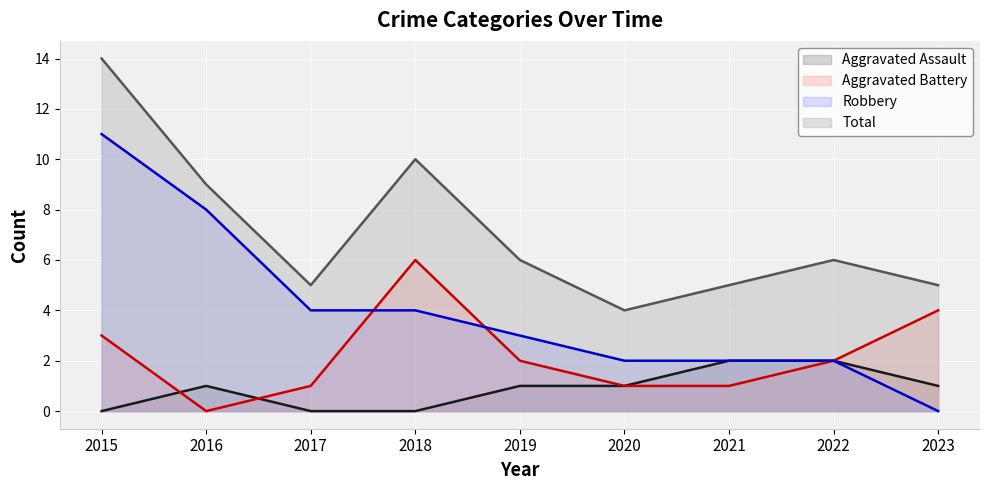

Which has a higher value, 2015 or 2016?

2016